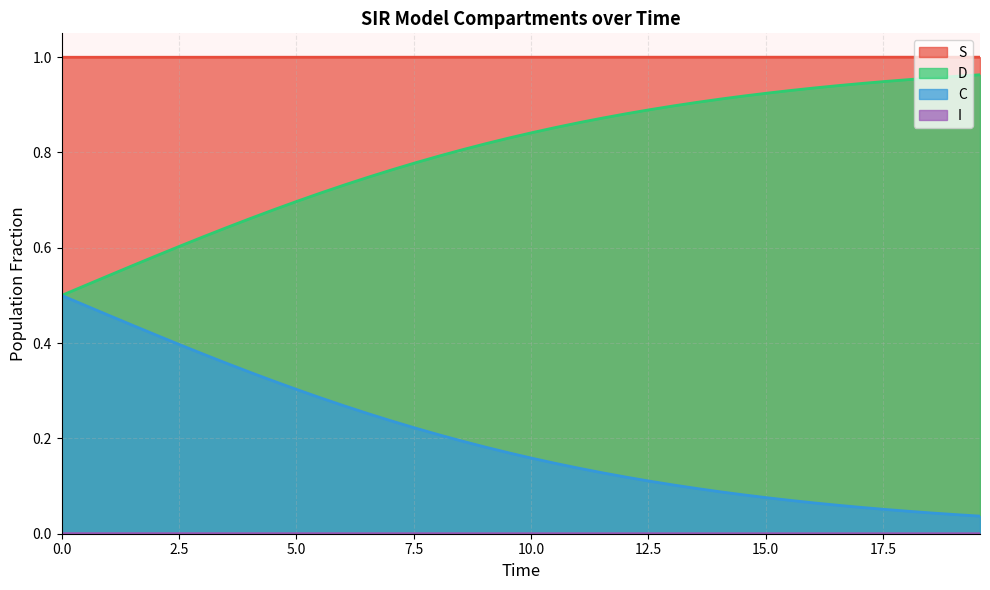

True or false: D and S cross at least once.

False